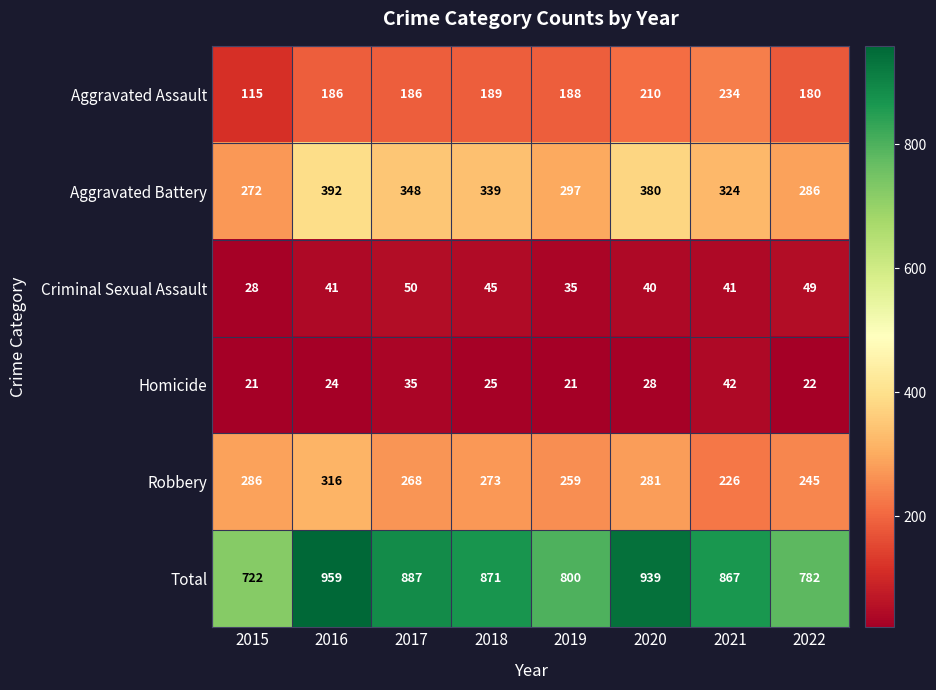

Between 2020 and 2021, which series saw the biggest shift?

Total